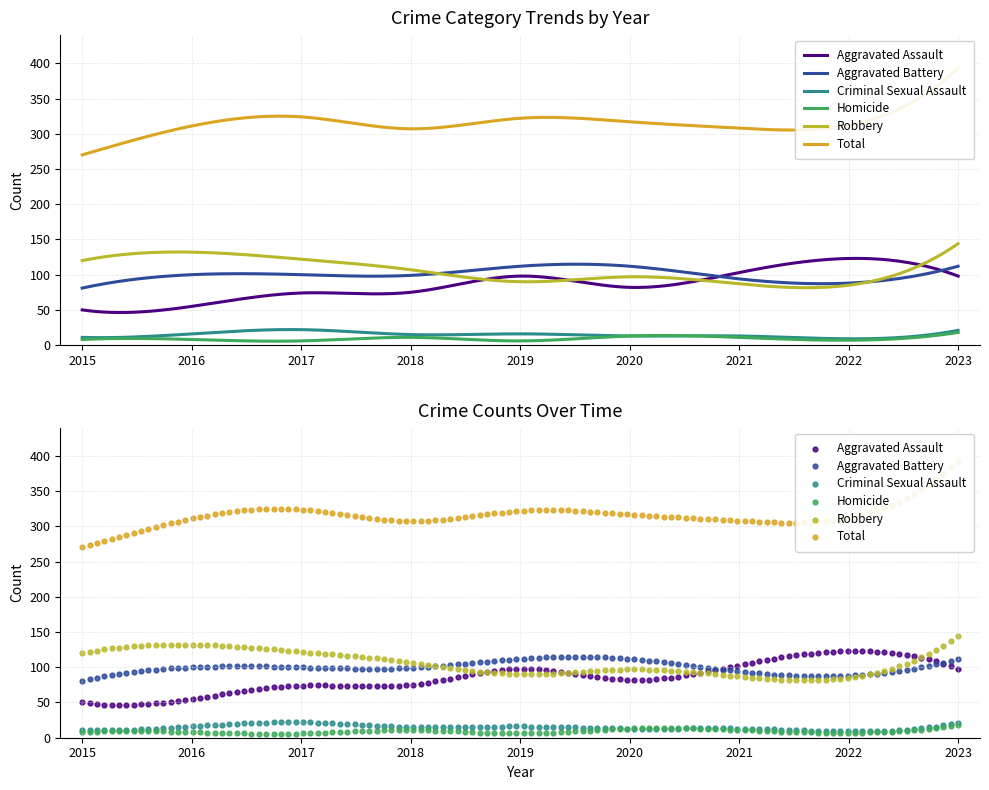

At how many categories does at least one series exceed 38?

9